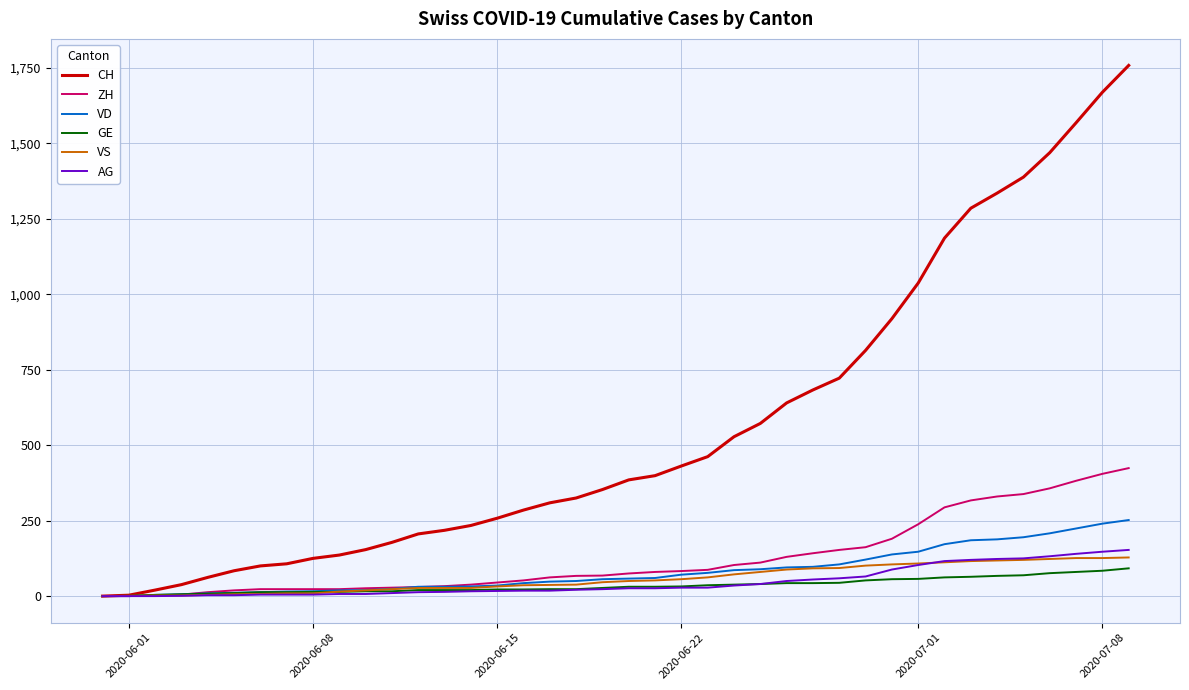

Does the chart have visible grid lines?

Yes